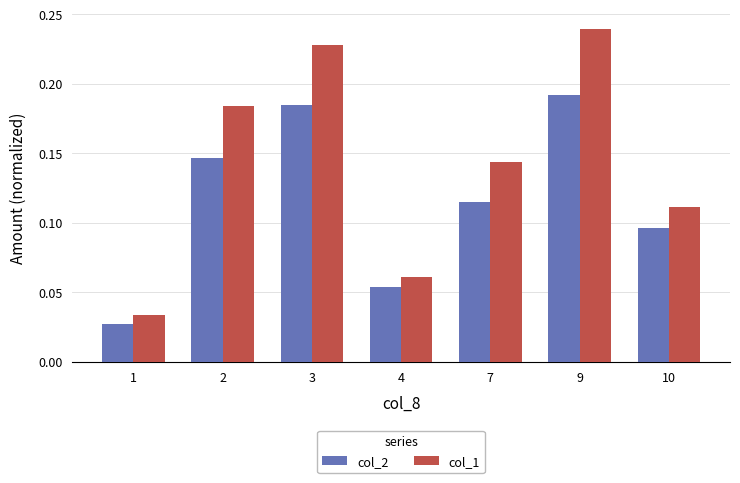

Rank the series at 3 from lowest to highest value.

col_2, col_1